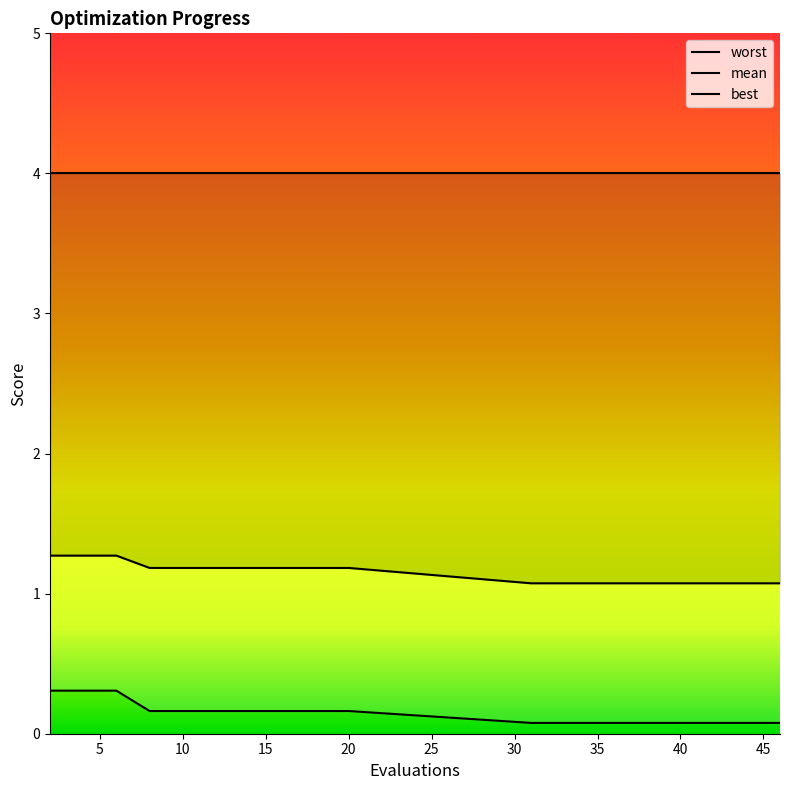

Is the value of mean at 6 greater than the value of best at 44?

Yes